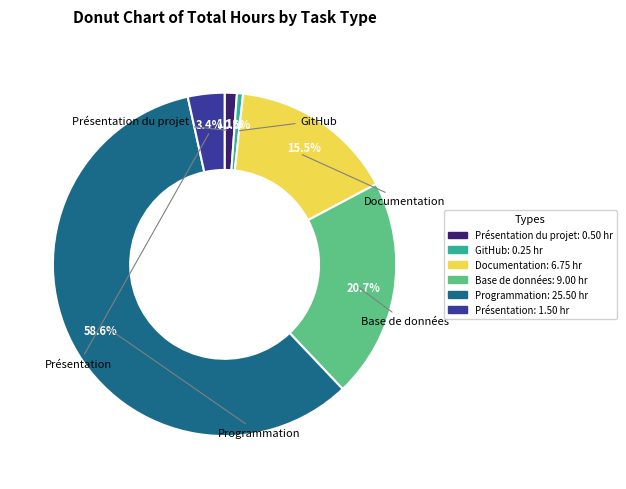

What is the change in value from Programmation to Présentation?

-24.0